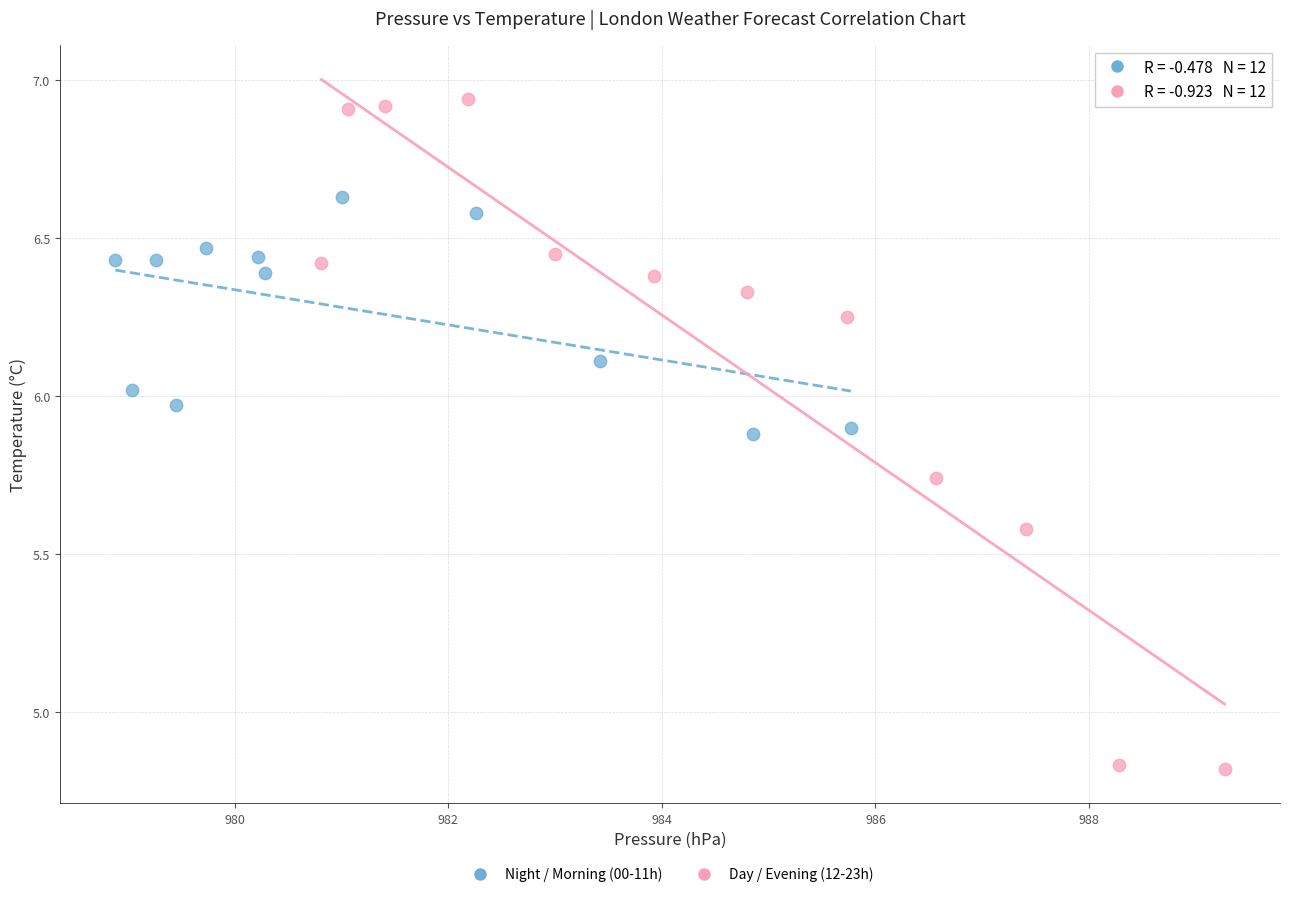

Which series has the widest spread of Y values?

Day / Evening (12-23h)